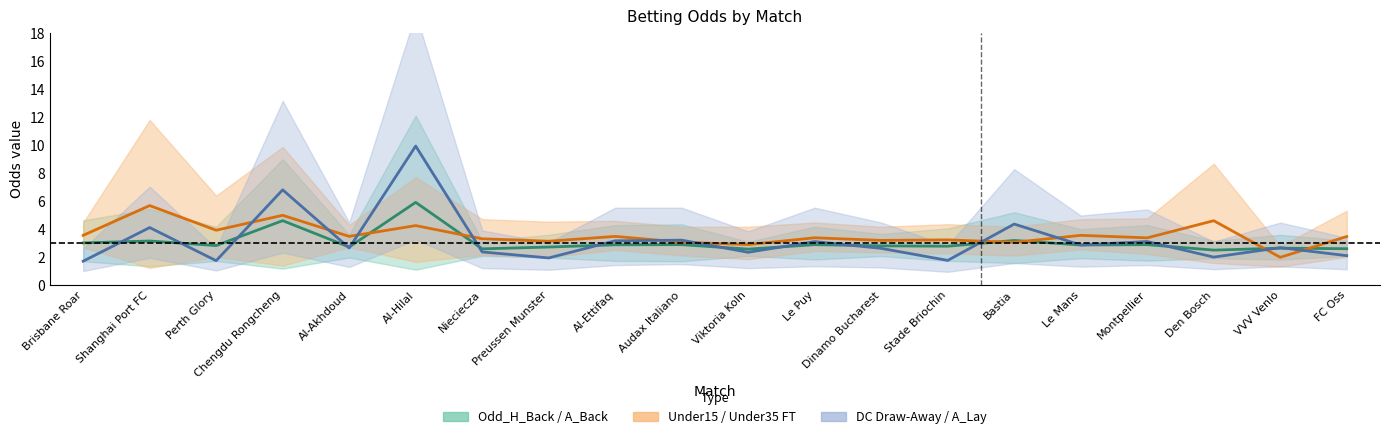

Reading left to right, list all the values displayed in this chart.

Odd_H_Back & Odd_A_Back (centre): Brisbane Roar=3.0	Shanghai Port FC=3.1	Perth Glory=2.8	Chengdu Rongcheng=4.6	Al-Akhdoud=2.7	Al-Hilal=5.9	Nieciecza=2.6	Preussen Munster=2.7	Al-Ettifaq=2.9	Audax Italiano=2.9	Viktoria Koln=2.5	Le Puy=2.9	Dinamo Bucharest=2.8	Stade Briochin=2.8	Bastia=3.2	Le Mans=2.8	Montpellier=2.9	Den Bosch=2.5	VVV Venlo=2.6	FC Oss=2.6
Under15 & Under35 FT (centre): Brisbane Roar=3.5	Shanghai Port FC=5.7	Perth Glory=3.9	Chengdu Rongcheng=5.0	Al-Akhdoud=3.5	Al-Hilal=4.2	Nieciecza=3.3	Preussen Munster=3.1	Al-Ettifaq=3.5	Audax Italiano=3.0	Viktoria Koln=2.9	Le Puy=3.4	Dinamo Bucharest=3.2	Stade Briochin=3.2	Bastia=3.0	Le Mans=3.5	Montpellier=3.3	Den Bosch=4.6	VVV Venlo=2.0	FC Oss=3.4
DC Draw-Away & Odd_A_Lay (centre): Brisbane Roar=1.7	Shanghai Port FC=4.1	Perth Glory=1.7	Chengdu Rongcheng=6.8	Al-Akhdoud=2.6	Al-Hilal=9.9	Nieciecza=2.3	Preussen Munster=1.9	Al-Ettifaq=3.1	Audax Italiano=3.2	Viktoria Koln=2.3	Le Puy=3.1	Dinamo Bucharest=2.6	Stade Briochin=1.7	Bastia=4.3	Le Mans=2.8	Montpellier=3.1	Den Bosch=2.0	VVV Venlo=2.6	FC Oss=2.1